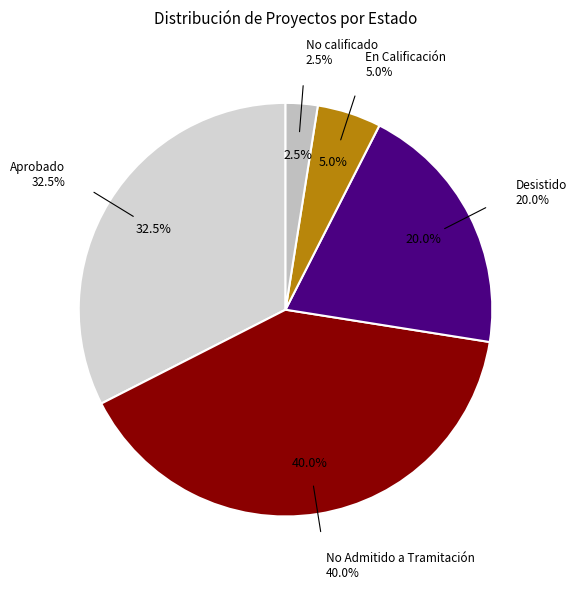

How many slices are in this pie chart?

5